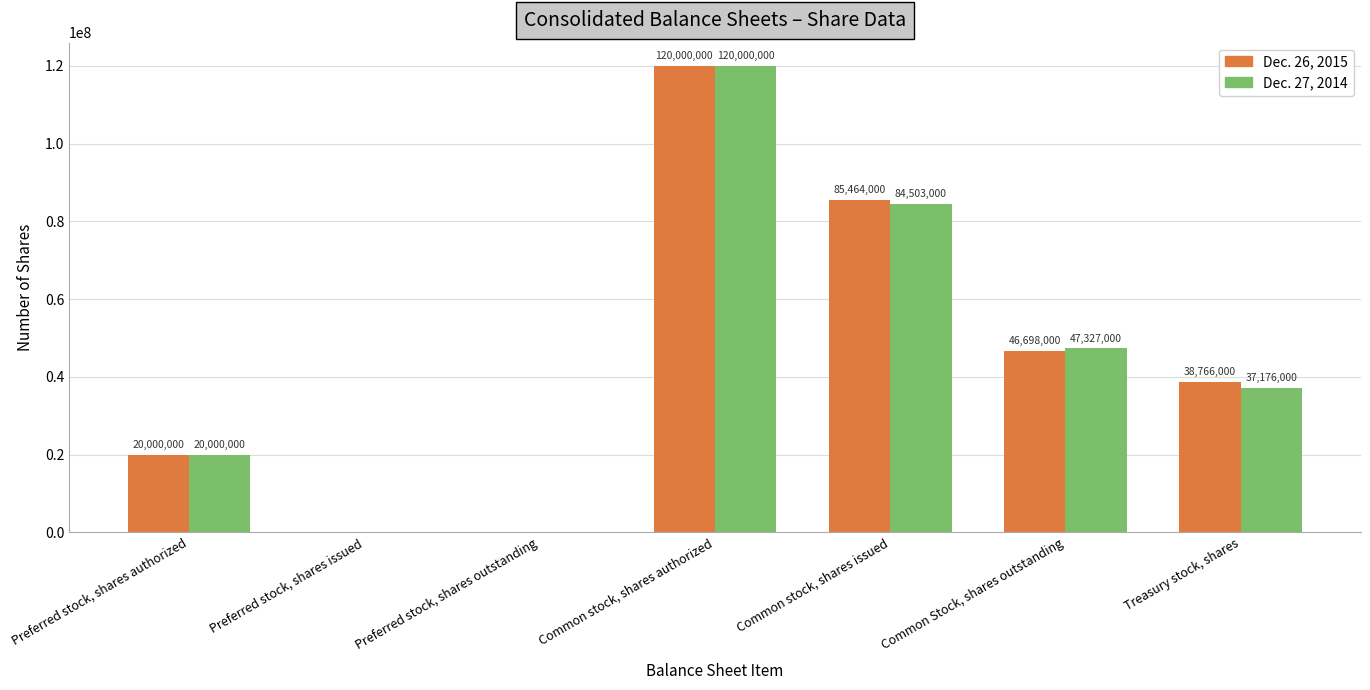

Which series has the largest total across all categories?

Dec. 26, 2015